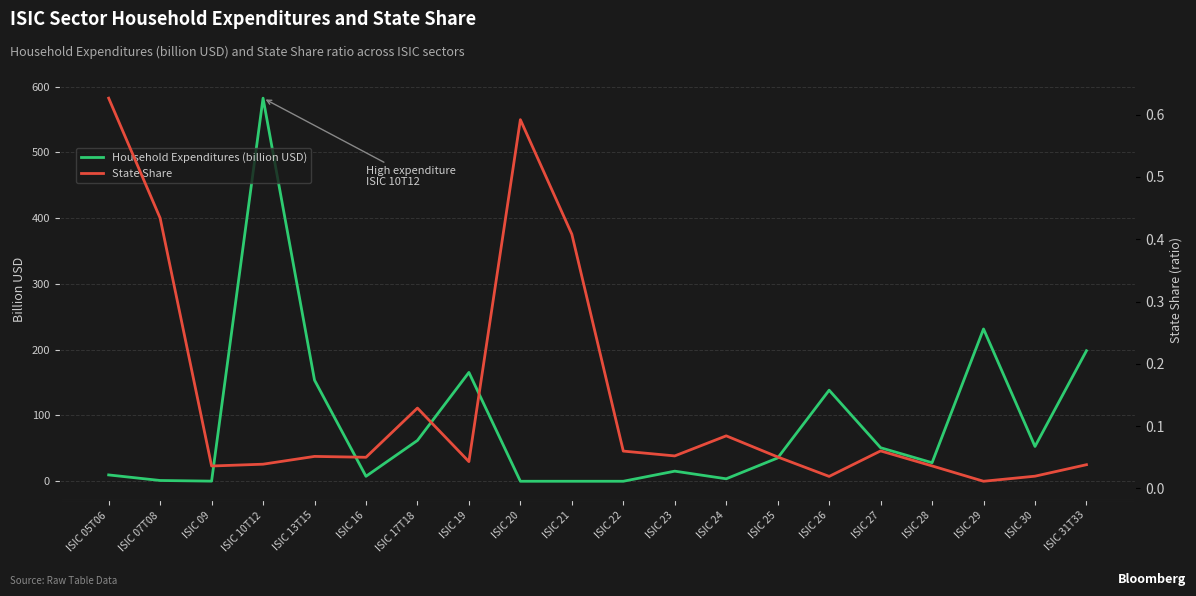

Reading left to right, list all the values displayed in this chart.

Household Expenditures (billion USD): ISIC 05T06=9.6	ISIC 07T08=1.2	ISIC 09=0.2	ISIC 10T12=582.6	ISIC 13T15=153.8	ISIC 16=7.5	ISIC 17T18=62.1	ISIC 19=165.5	ISIC 20=0.0	ISIC 21=0.0	ISIC 22=0.0	ISIC 23=15.3	ISIC 24=3.7	ISIC 25=35.4	ISIC 26=138.5	ISIC 27=51.0	ISIC 28=28.2	ISIC 29=231.6	ISIC 30=52.9	ISIC 31T33=198.5
State Share: ISIC 05T06=0.6	ISIC 07T08=0.4	ISIC 09=0.0	ISIC 10T12=0.0	ISIC 13T15=0.1	ISIC 16=0.1	ISIC 17T18=0.1	ISIC 19=0.0	ISIC 20=0.6	ISIC 21=0.4	ISIC 22=0.1	ISIC 23=0.1	ISIC 24=0.1	ISIC 25=0.1	ISIC 26=0.0	ISIC 27=0.1	ISIC 28=0.0	ISIC 29=0.0	ISIC 30=0.0	ISIC 31T33=0.0